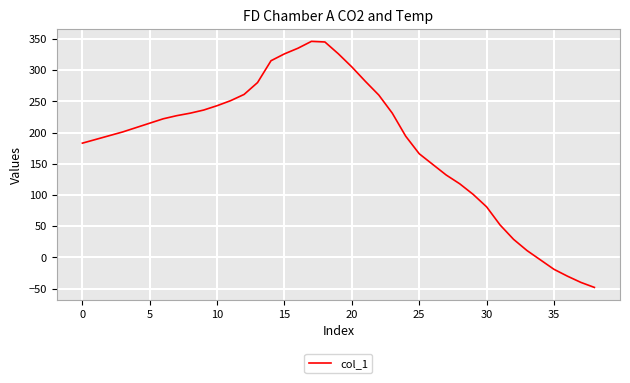

What is the minimum value shown in the chart?

-48